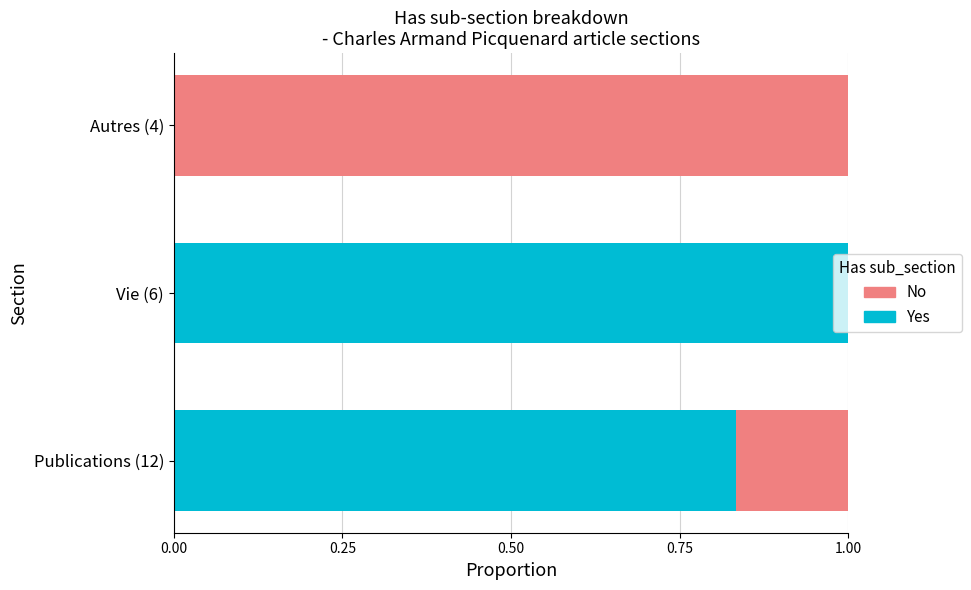

What is the total value across all series at Vie (6)?

1.0